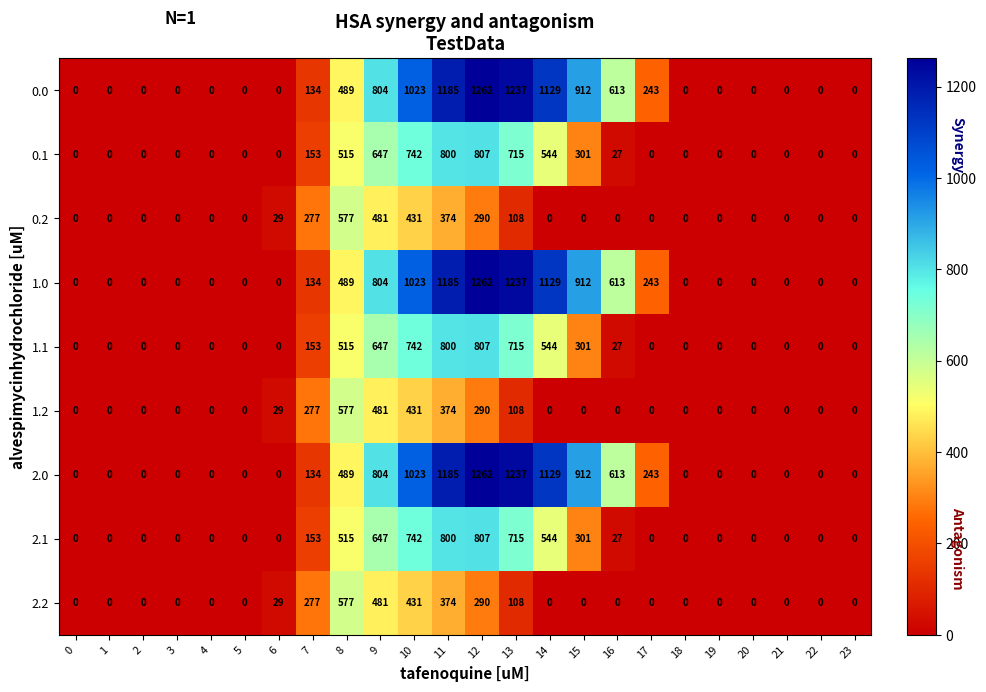

The 0.2 series shows -280 at 21. True or false?

False